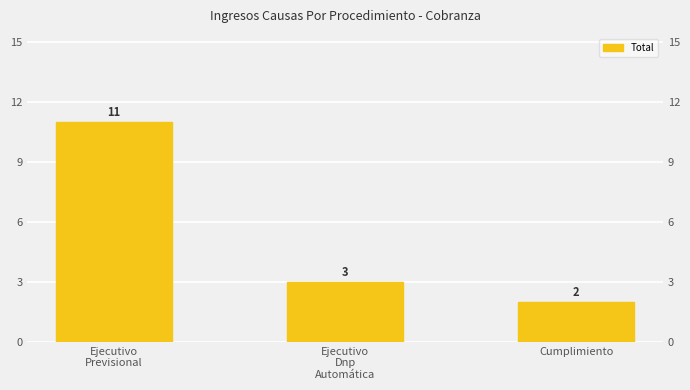

Which label corresponds to the largest value in the chart?

Ejecutivo
Previsional